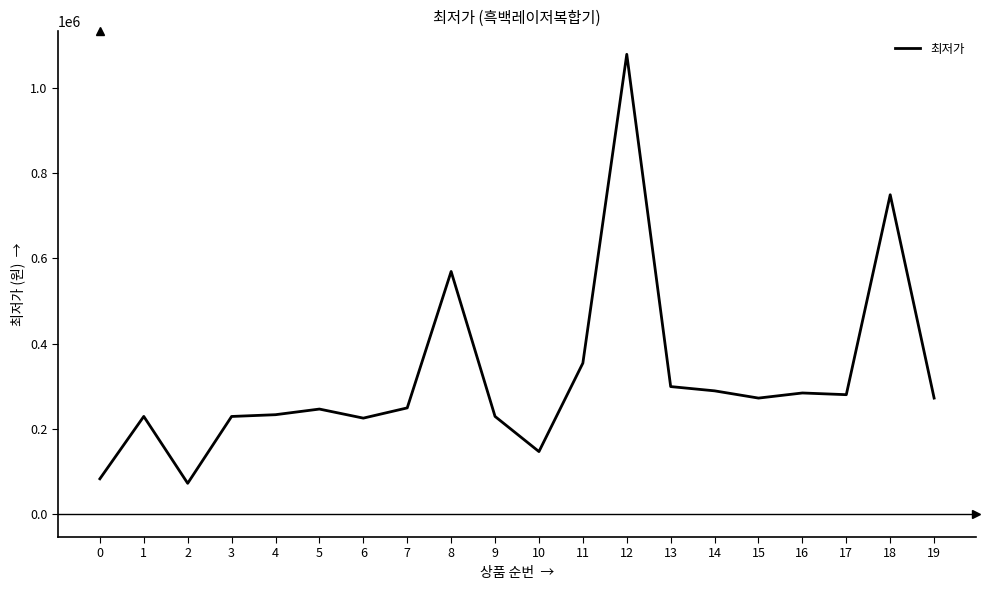

What is the change in value from 12 to 19?

-806430